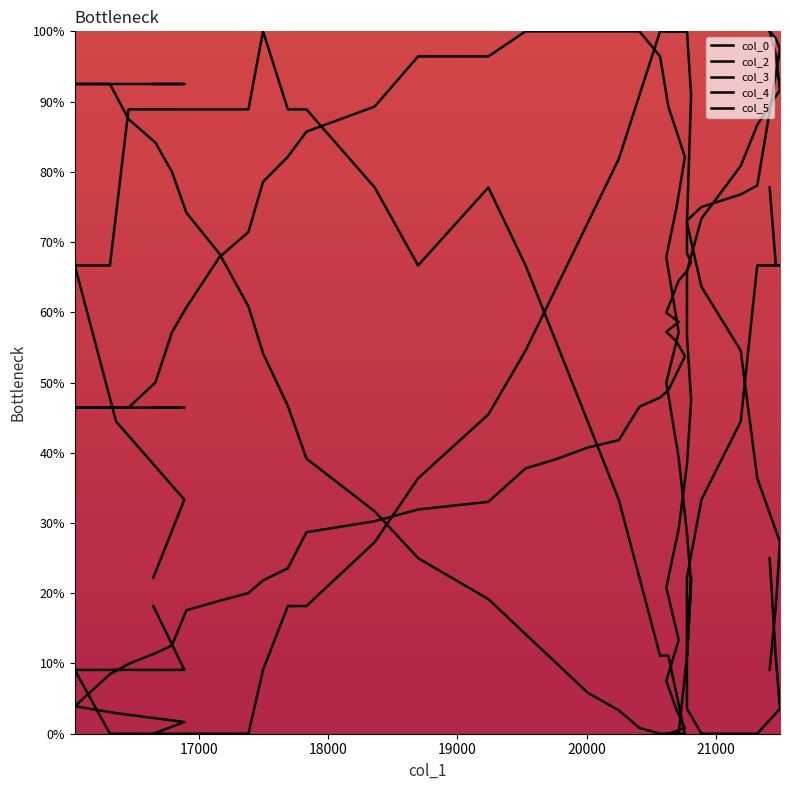

What is the maximum value shown in the chart?

100.0